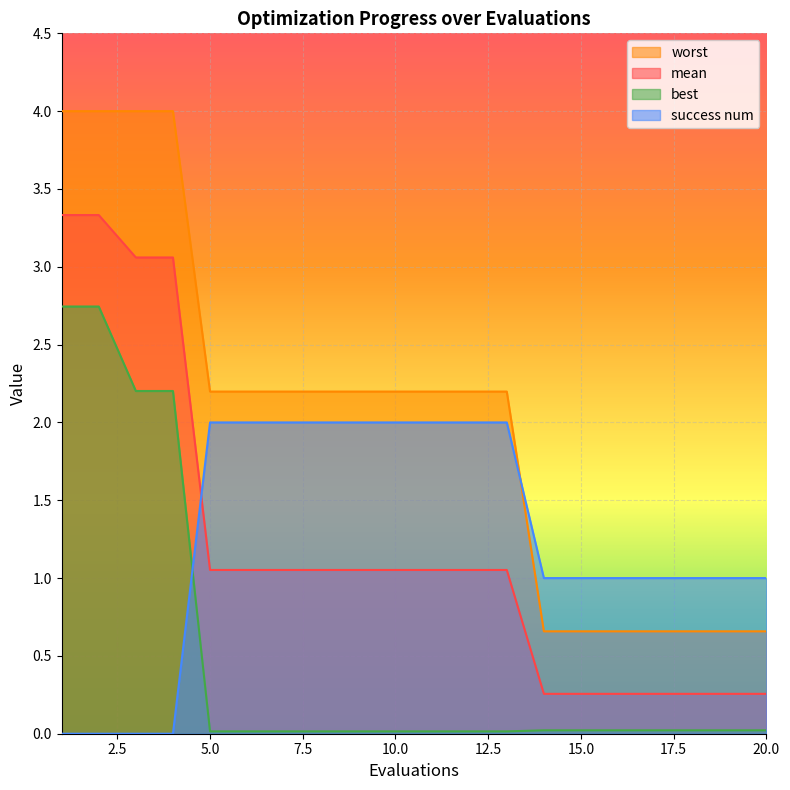

What is the average value of the best series?

0.5